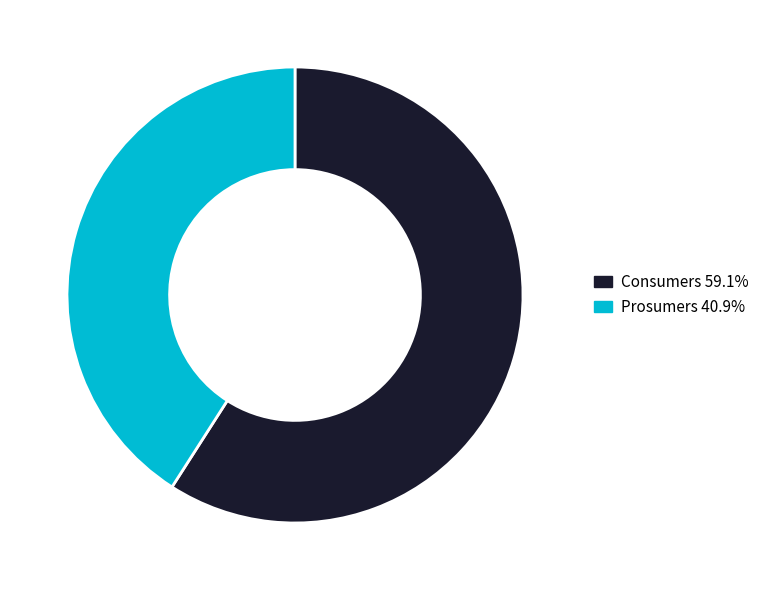

Combined, do Consumers and Prosumers account for over 50%?

Yes